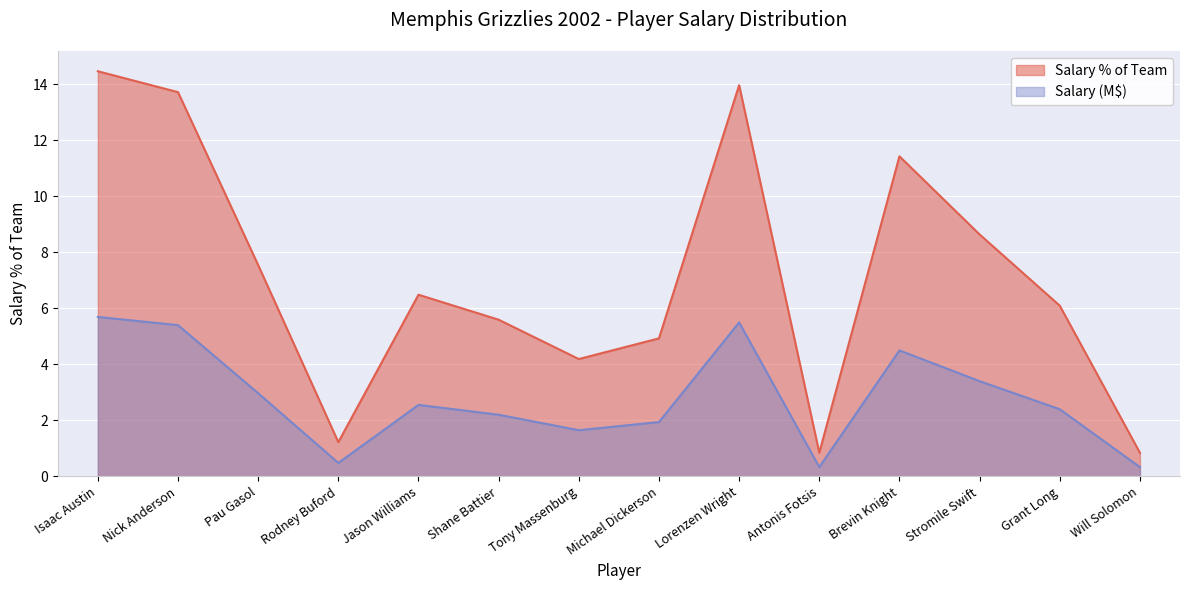

At how many categories does at least one series exceed 8?

5